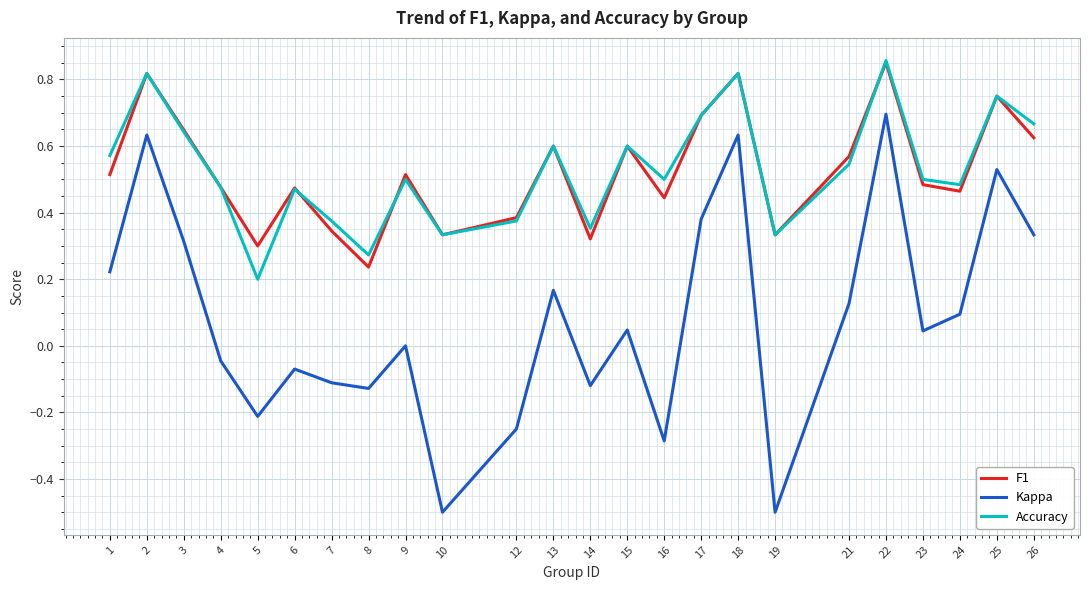

True or false: F1 has a value of 0.9 at 17.

False